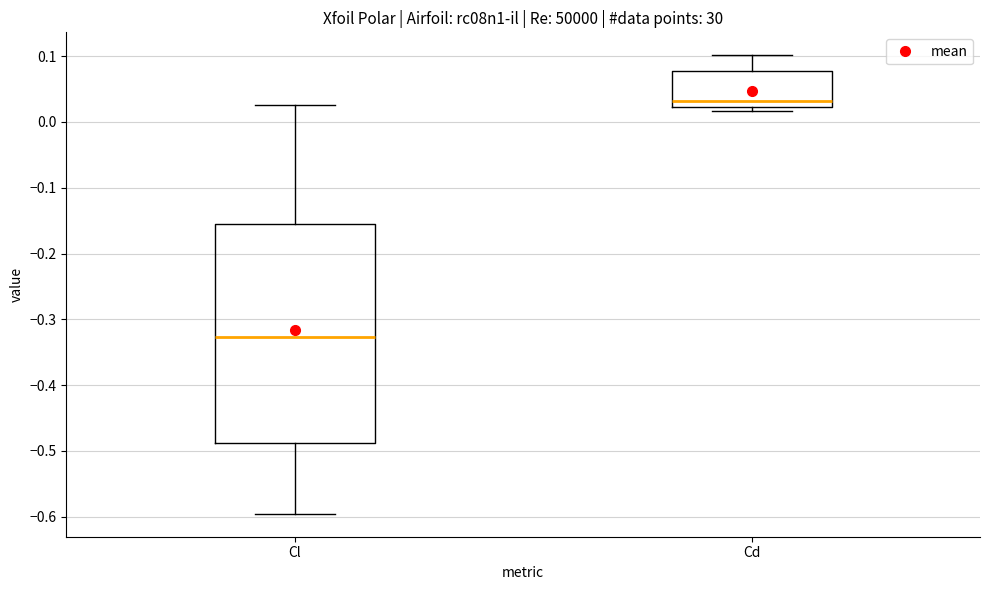

Where does the upper whisker of the box for Cd end on the y-axis? The values are not printed on the chart, so give them approximately, as read against the axis.

0.10